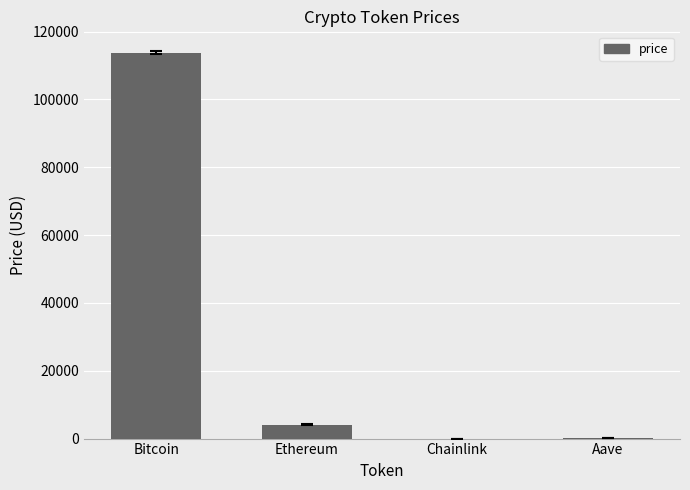

What is the greatest value displayed?

113812.0